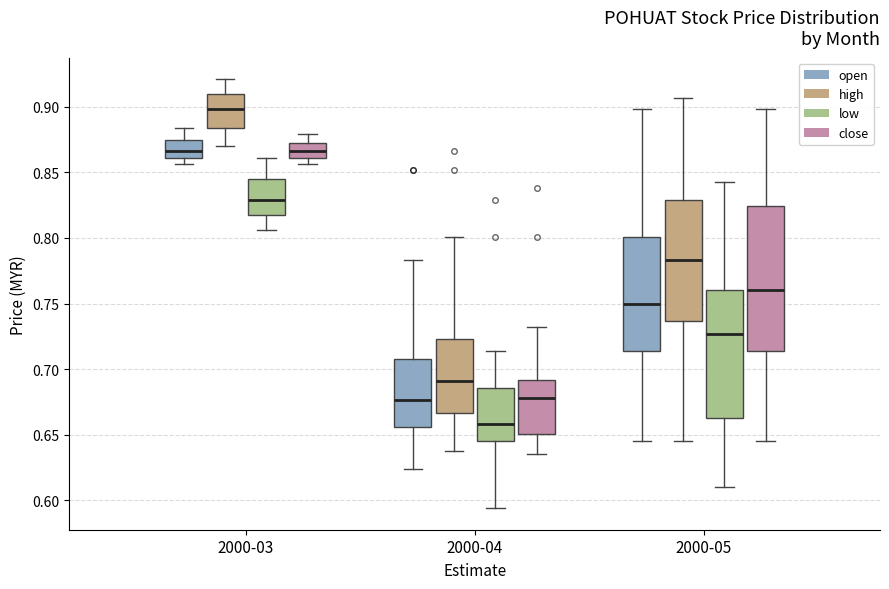

Reading left to right, transcribe this box plot: for each box, give where its median line is, the range the box spans, and where its two whiskers end, as read against the y-axis. The values are not printed on the chart, so give them approximately, as read against the axis.

2000-03 (open): median 0.865, box 0.860 to 0.875, whiskers 0.855 to 0.885
2000-03 (high): median 0.900, box 0.885 to 0.910, whiskers 0.870 to 0.920
2000-03 (low): median 0.830, box 0.820 to 0.845, whiskers 0.805 to 0.860
2000-03 (close): median 0.865, box 0.860 to 0.875, whiskers 0.855 to 0.880
2000-04 (open): median 0.675, box 0.655 to 0.710, whiskers 0.625 to 0.785
2000-04 (high): median 0.690, box 0.665 to 0.725, whiskers 0.640 to 0.800
2000-04 (low): median 0.660, box 0.645 to 0.685, whiskers 0.595 to 0.715
2000-04 (close): median 0.680, box 0.650 to 0.690, whiskers 0.635 to 0.730
2000-05 (open): median 0.750, box 0.715 to 0.800, whiskers 0.645 to 0.900
2000-05 (high): median 0.785, box 0.735 to 0.830, whiskers 0.645 to 0.905
2000-05 (low): median 0.725, box 0.665 to 0.760, whiskers 0.610 to 0.845
2000-05 (close): median 0.760, box 0.715 to 0.825, whiskers 0.645 to 0.900